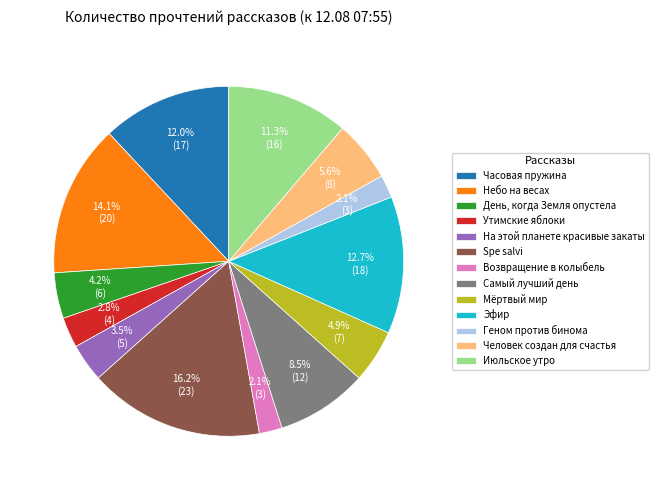

Is there a majority slice in this chart?

No